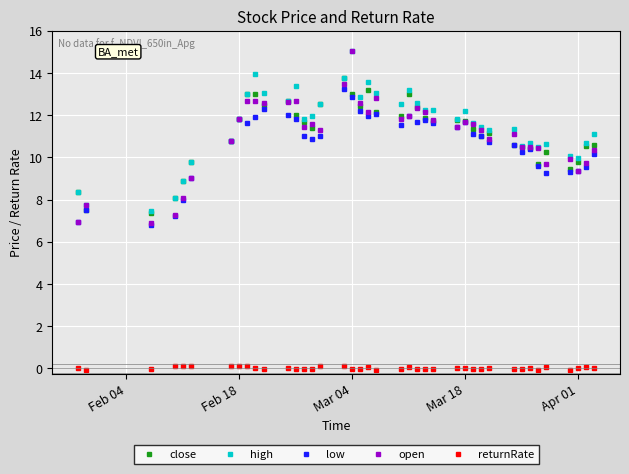

What is the greatest value displayed?

15.0